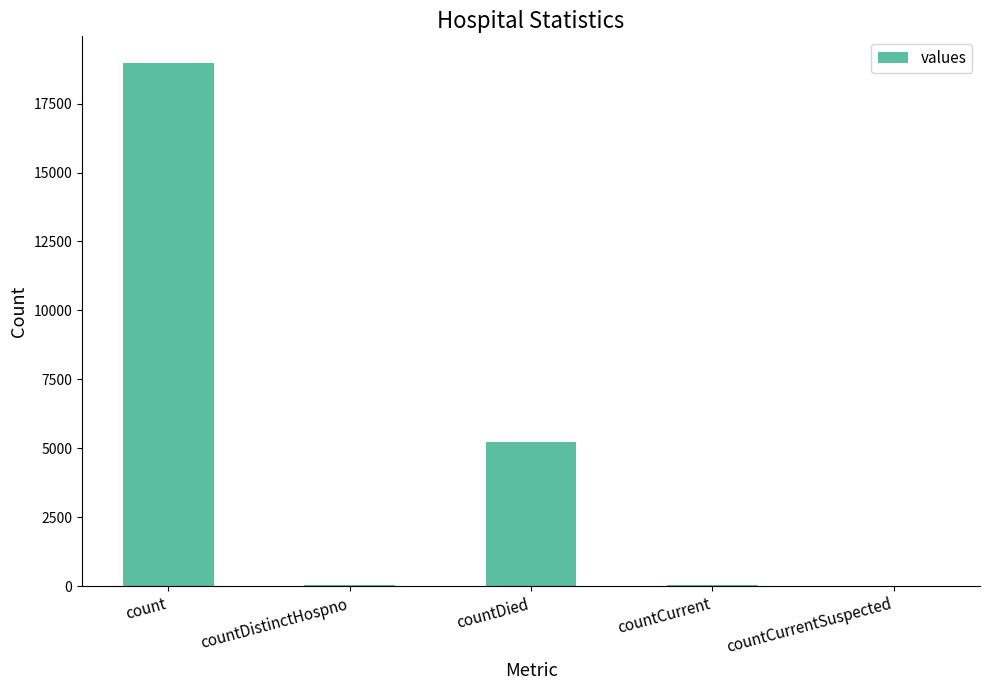

Which label corresponds to the largest value in the chart?

count